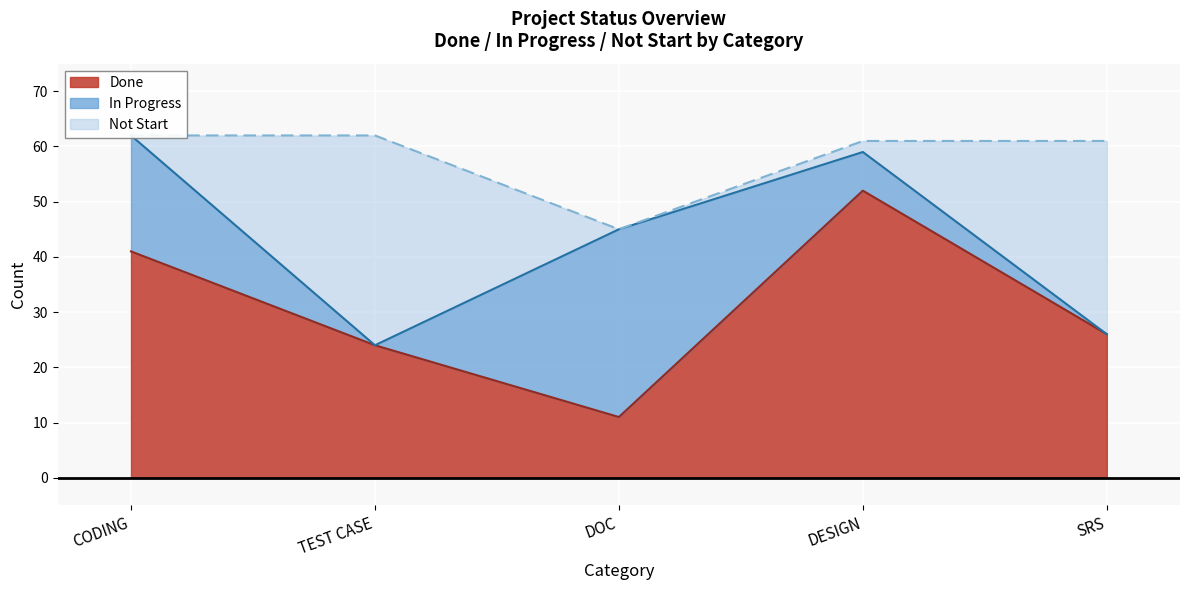

Which series changed the most between TEST CASE and SRS?

Not Start